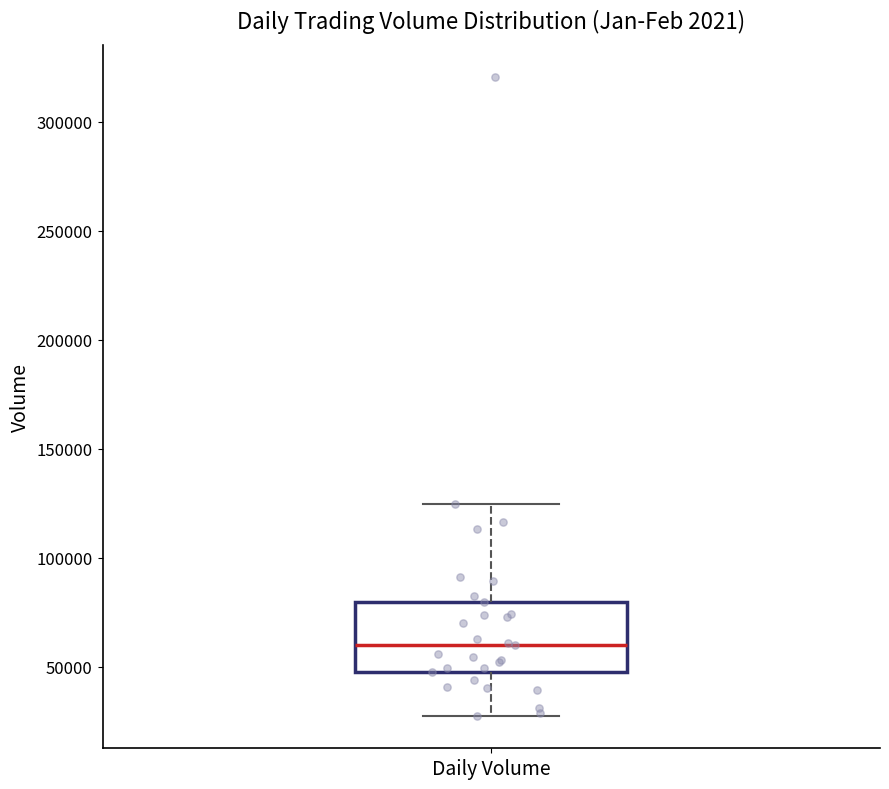

Read this box plot against the y-axis: the position of the median line, the range covered by the box, and the ends of both whiskers. The values are not printed on the chart, so give them approximately, as read against the axis.

median 60000, box 50000 to 80000, whiskers 25000 to 125000